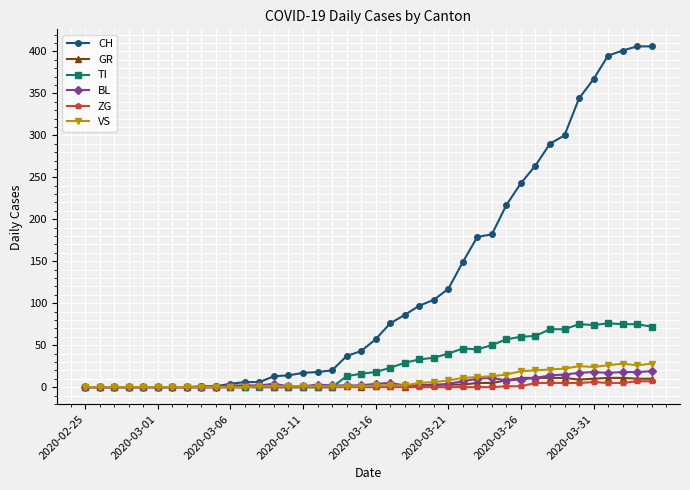

True or false: TI has more than 0 points higher than both neighbors.

True